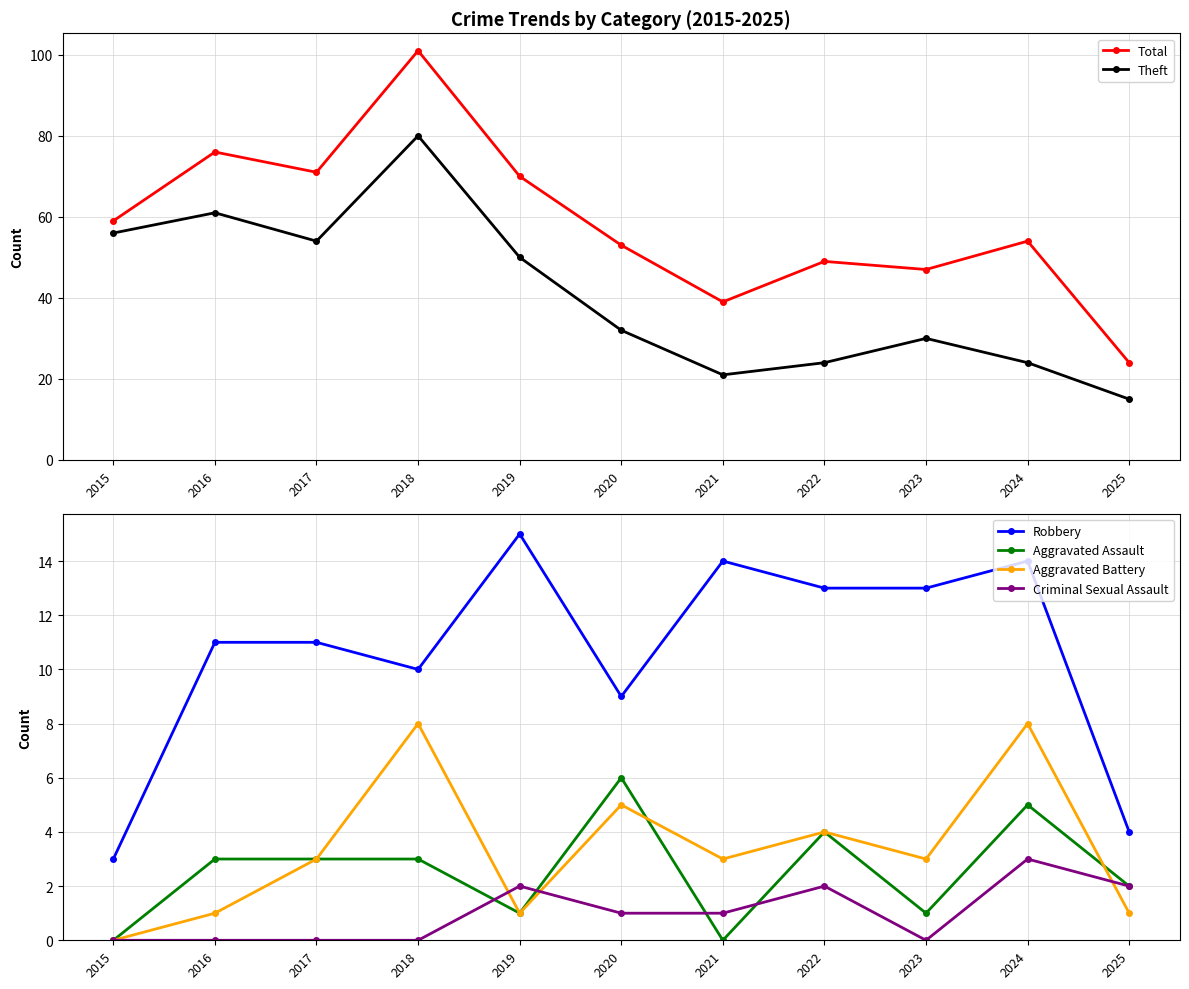

Which series has the largest range (max minus min)?

Total